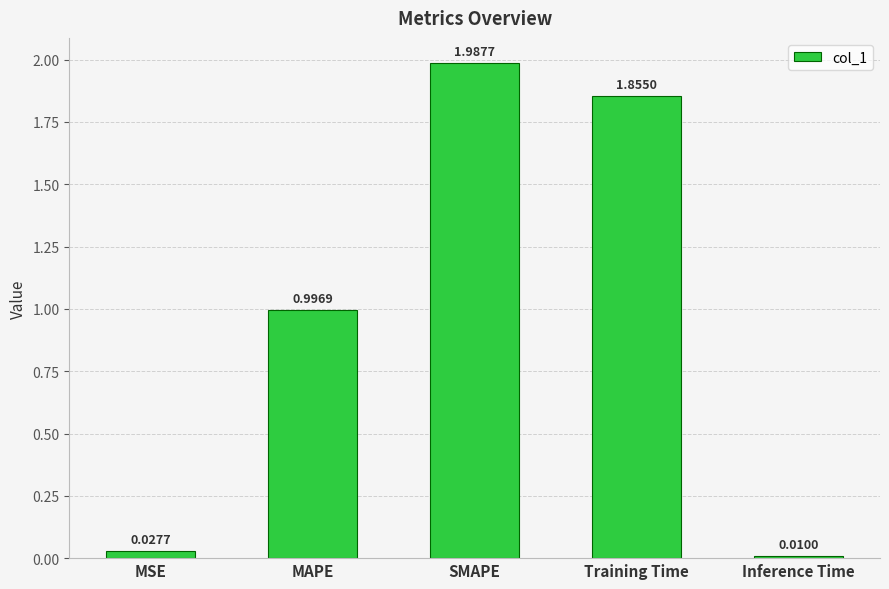

What is the change in value from MAPE to Inference Time?

-1.0